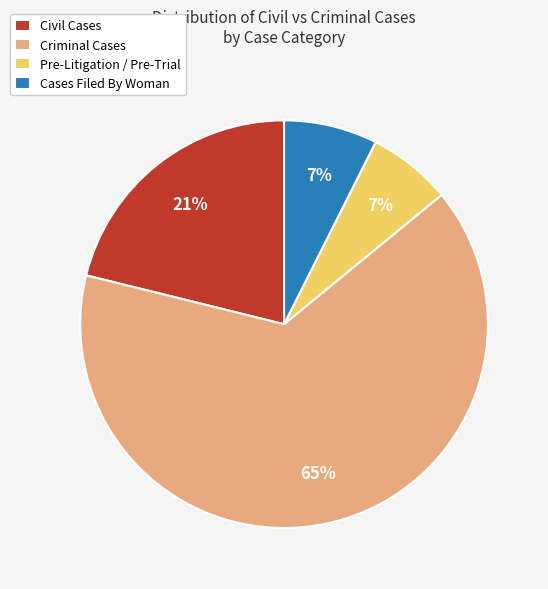

Does any single category account for the majority?

Yes